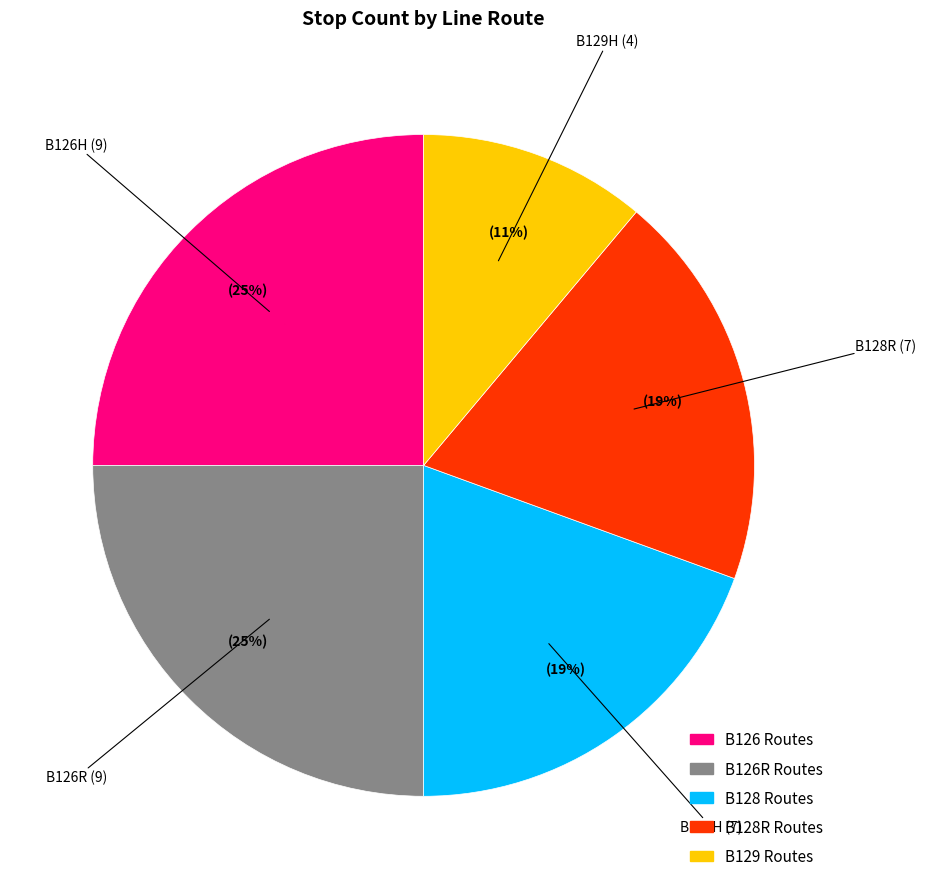

Is it true that B128R is 19% of the pie?

True